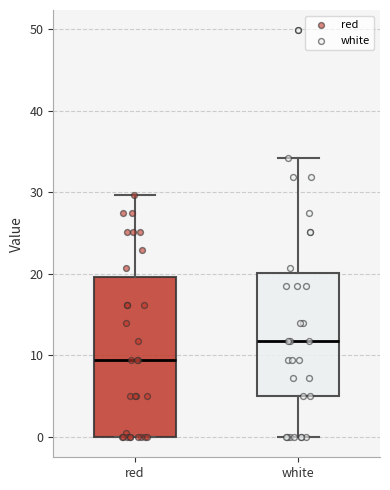

Which box's median line is the highest?

white